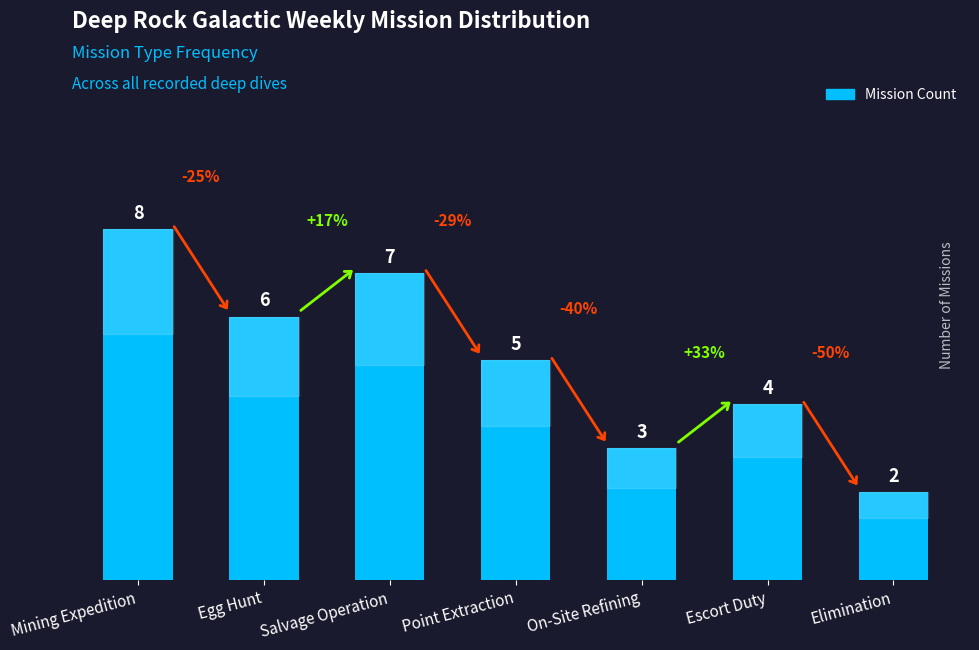

Reading left to right, what are all the values shown in this chart?

8	6	7	5	3	4	2